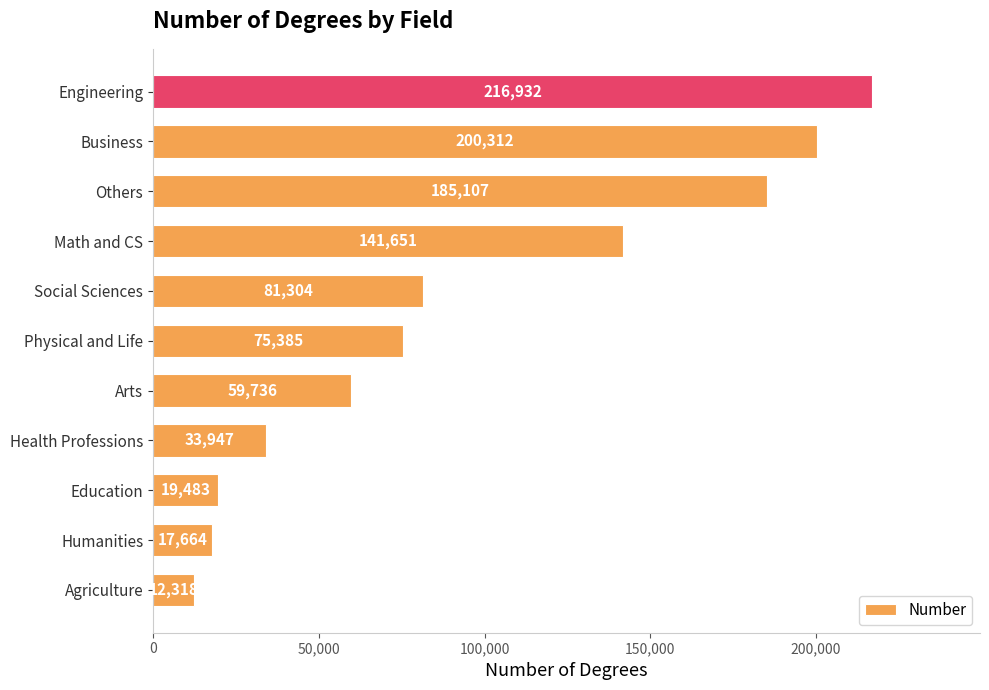

What is the ratio of the value at Business to the value at Education?

10.3